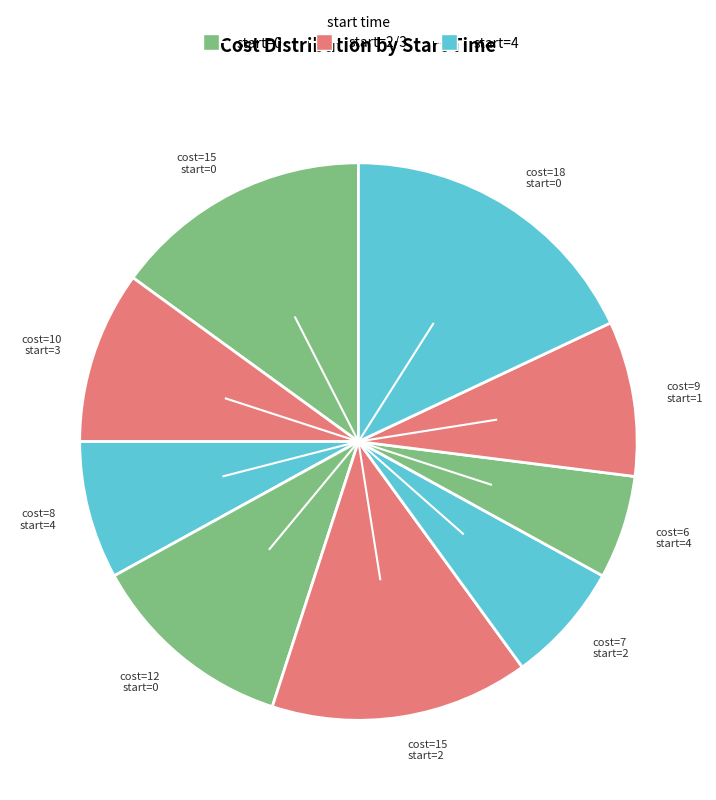

Is the sum of cost=15 start=0 and cost=15 start=2 greater than half?

No